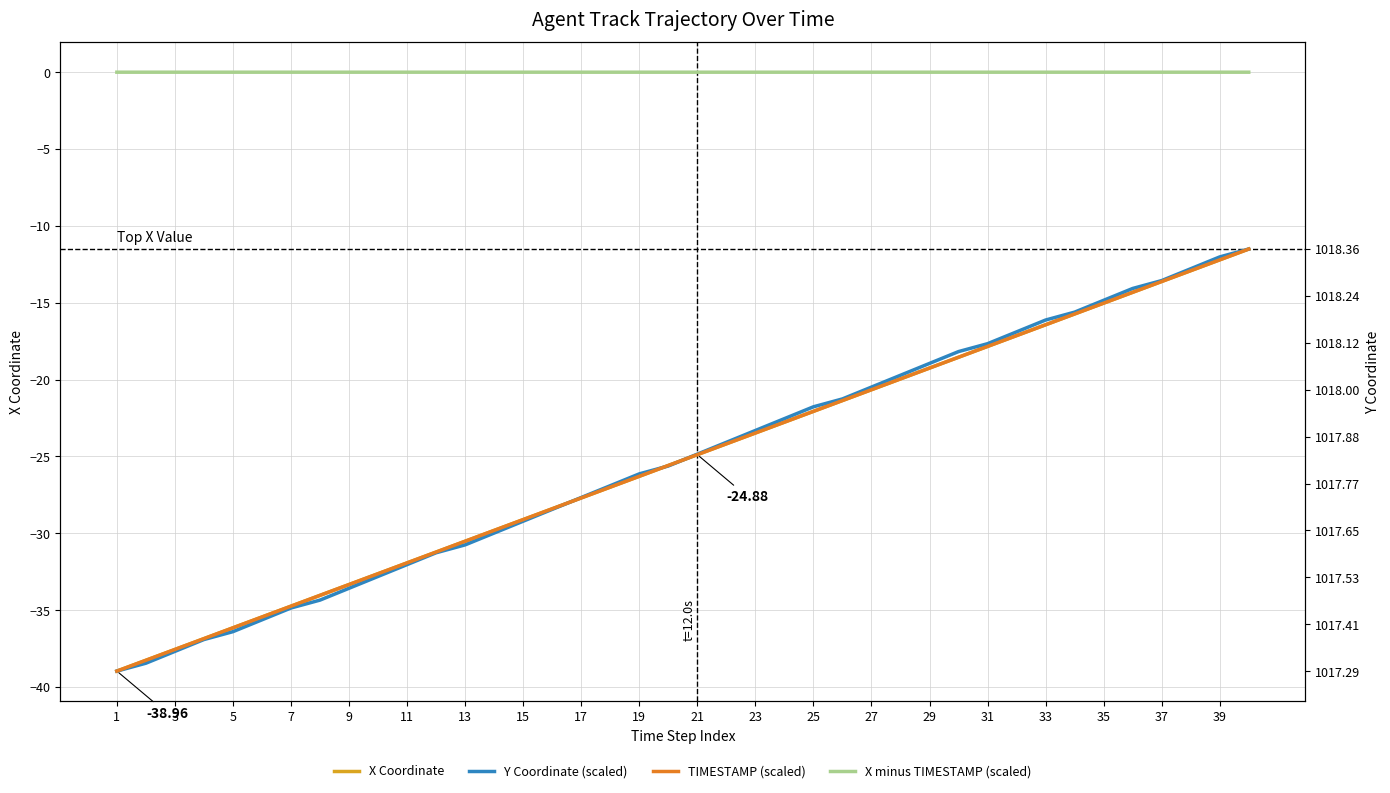

Which has a higher value, 5 or 39?

39